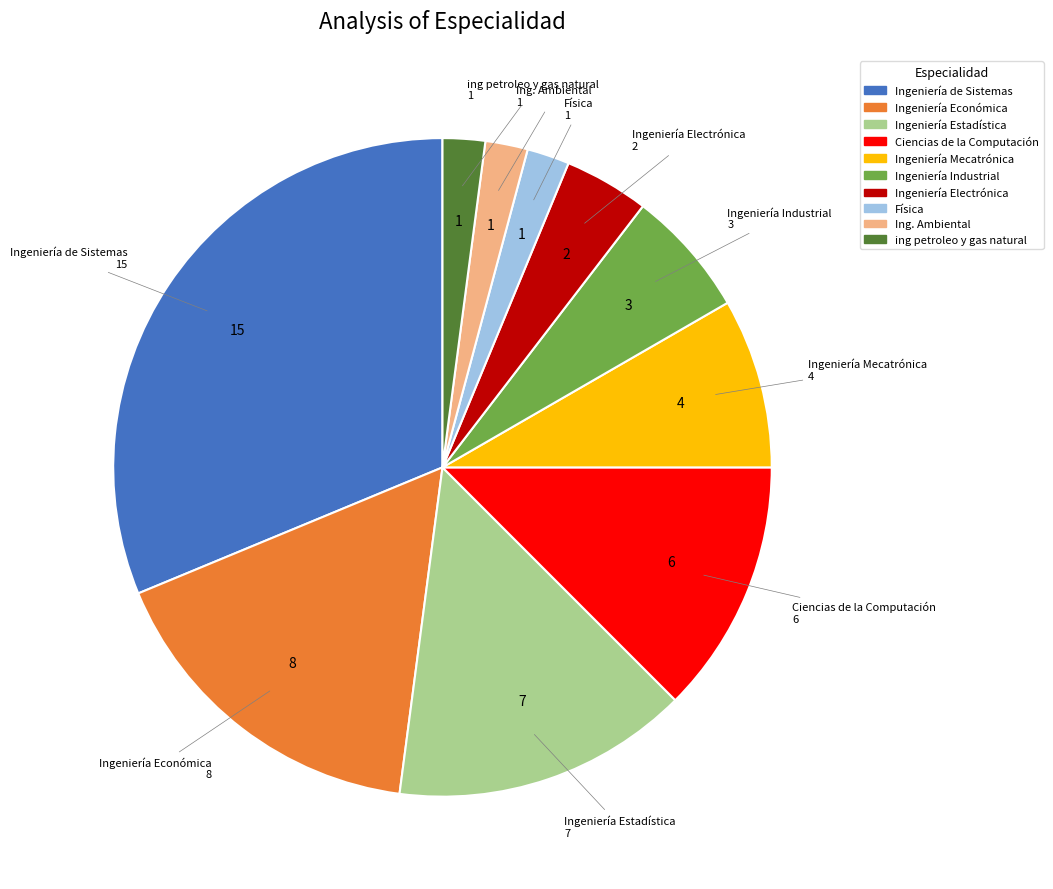

How many segments does this pie chart have?

10